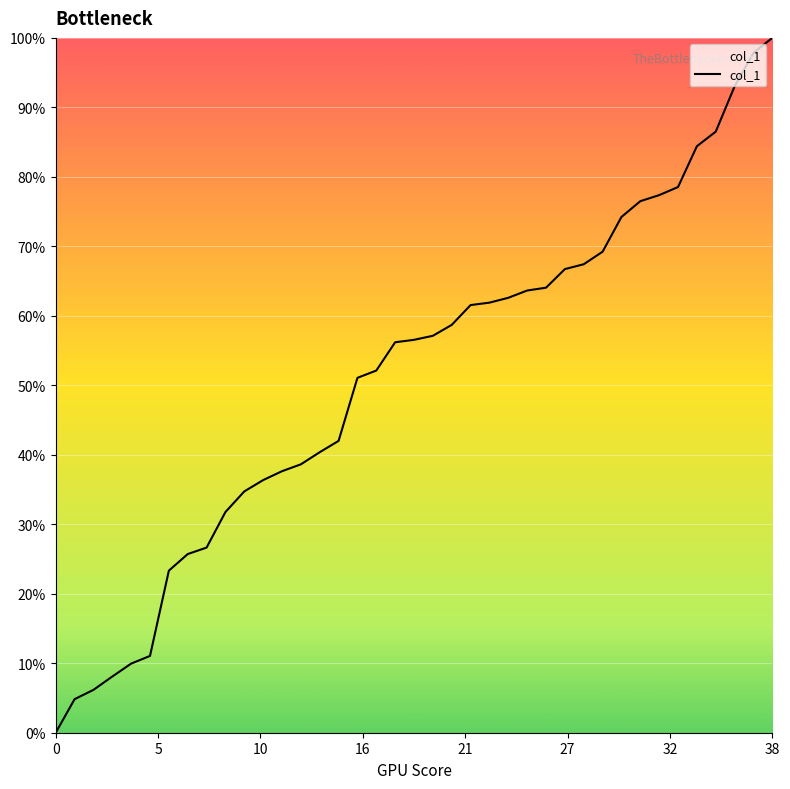

At which category does the chart reach its peak across all series?

38